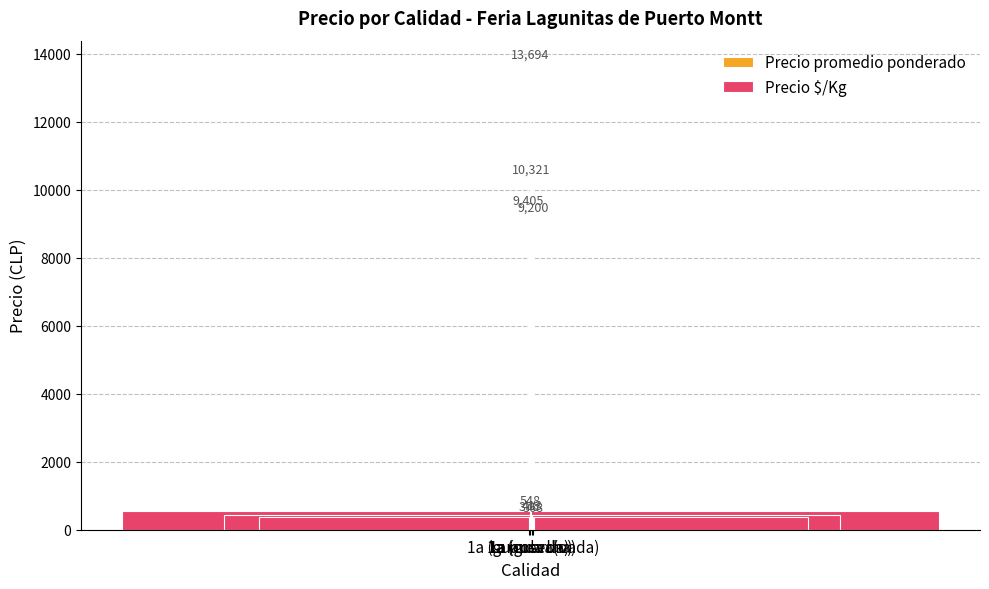

What is the label of the 1st bar from the right?

1a (guarda lavada)